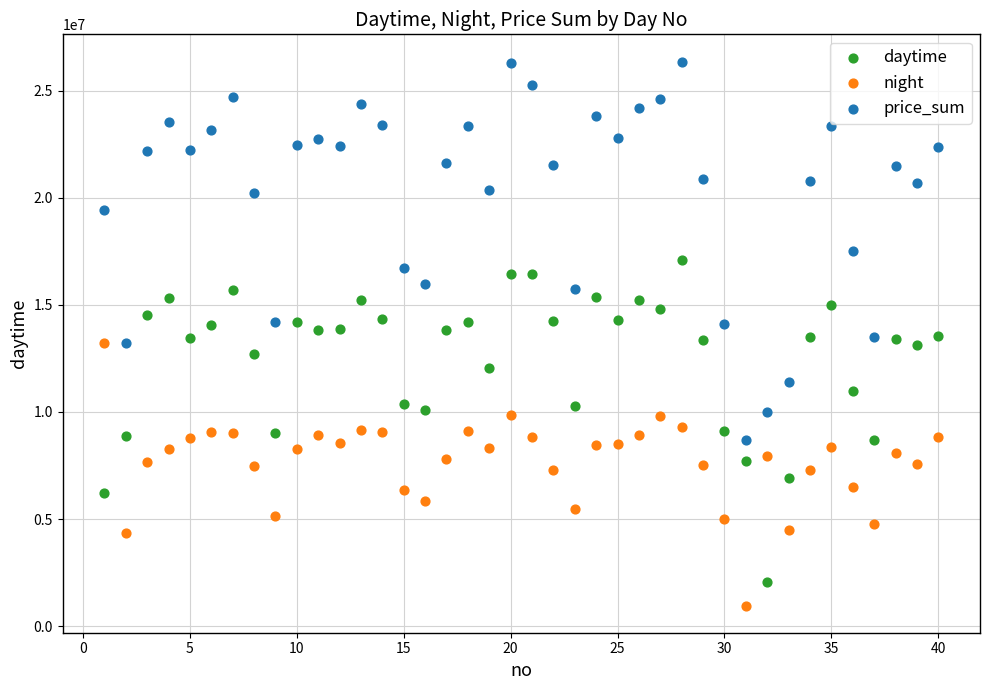

What are all the series names shown in the legend?

daytime, night, price_sum